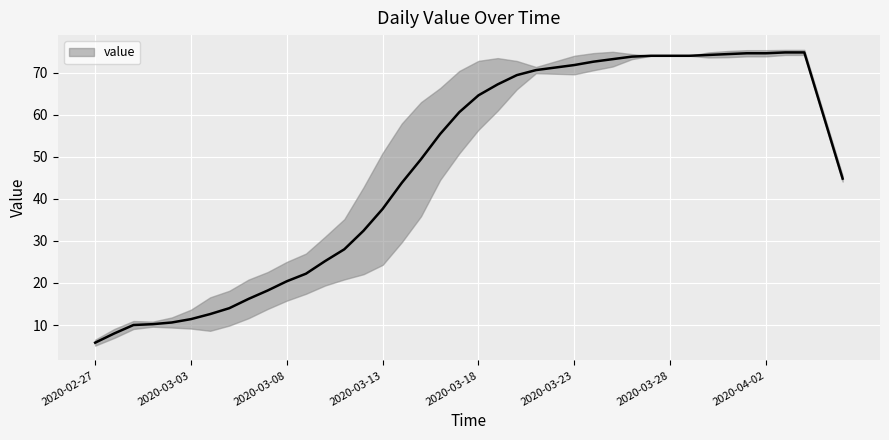

What is the difference between the values at 2020-03-07 and 2020-03-01?

8.0